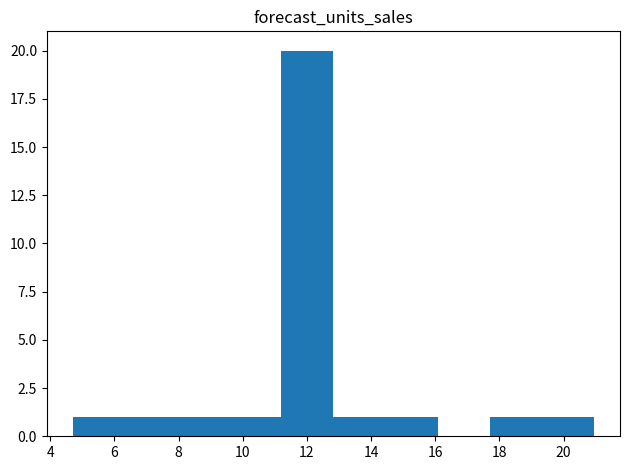

Reading left to right, transcribe this chart: for each bar, give the range it covers on the x-axis and its height. Neither the bar edges nor the heights are printed on the chart, so give them approximately, as read against the axes.

4.8 to 6.4: 1
6.4 to 8.0: 1
8.0 to 9.6: 1
9.6 to 11.2: 1
11.2 to 12.8: 20
12.8 to 14.4: 1
14.4 to 16.0: 1
16.0 to 17.6: 0
17.6 to 19.4: 1
19.4 to 21.0: 1